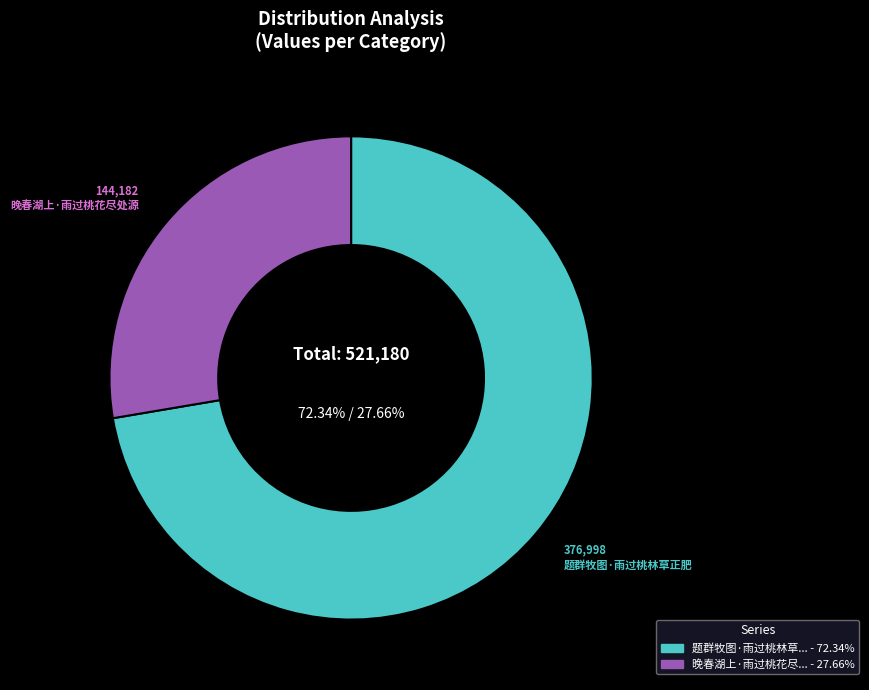

Is there any slice that represents more than half of the pie?

Yes